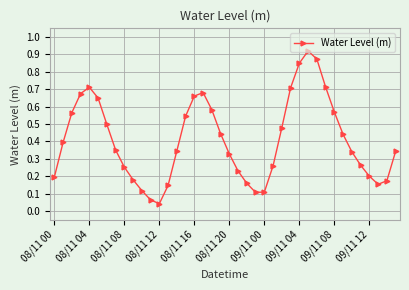

What is the sum of all values?

16.3